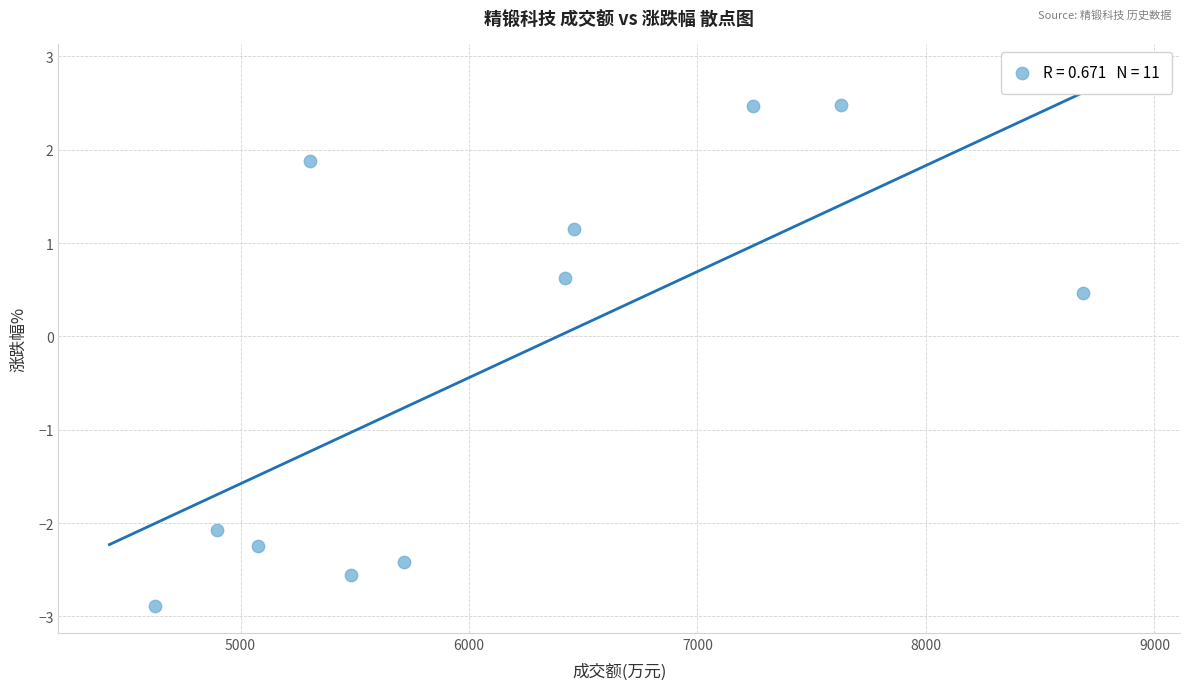

What is the average Y value?

-0.3